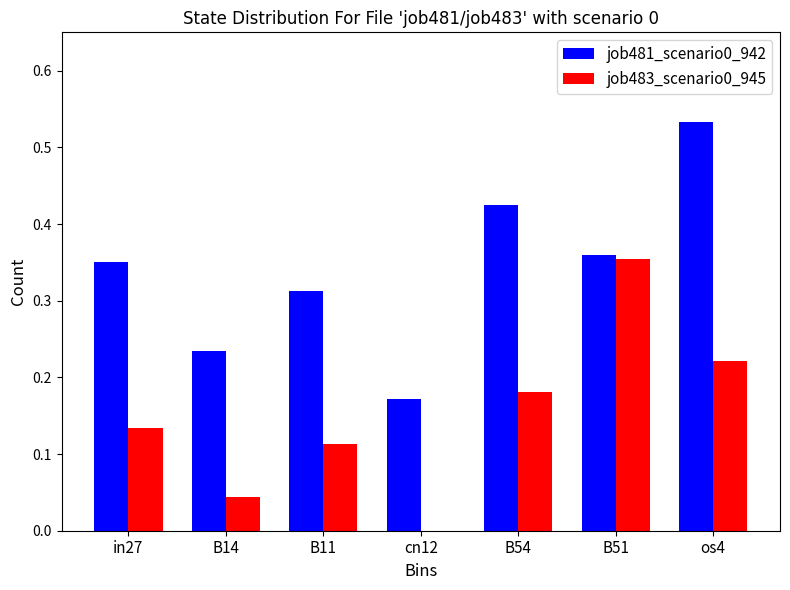

Is it true that job483_scenario0_945 equals 0.0 at B14?

True